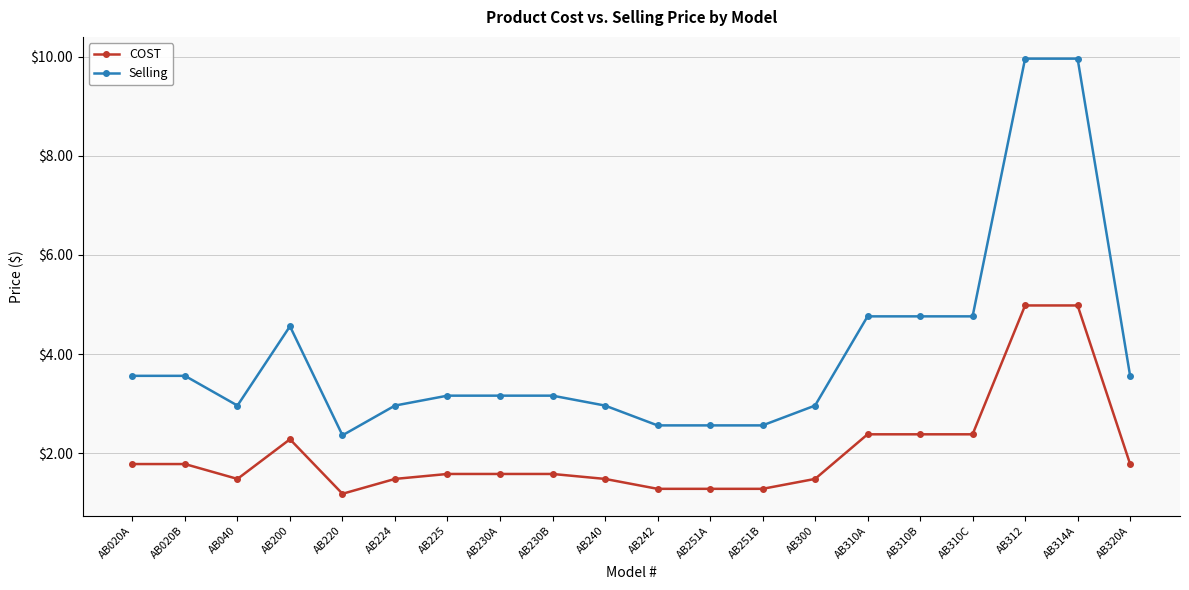

The value of Selling at AB220 is 1.2. True or false?

False